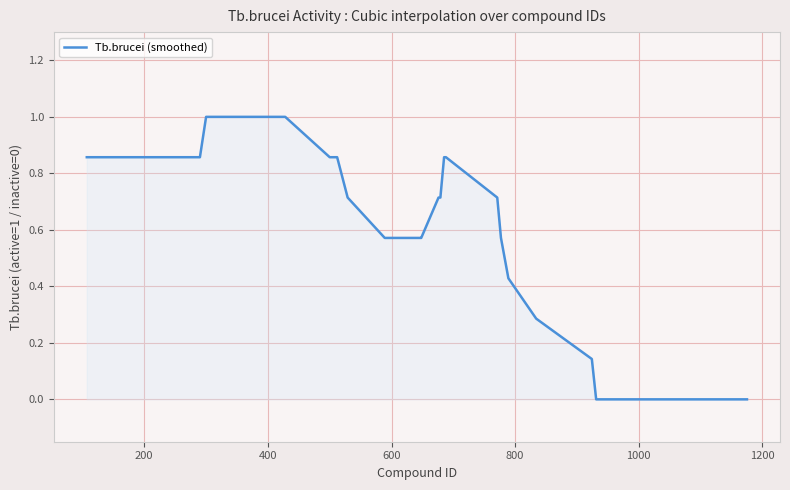

How many categories are shown in the chart?

34